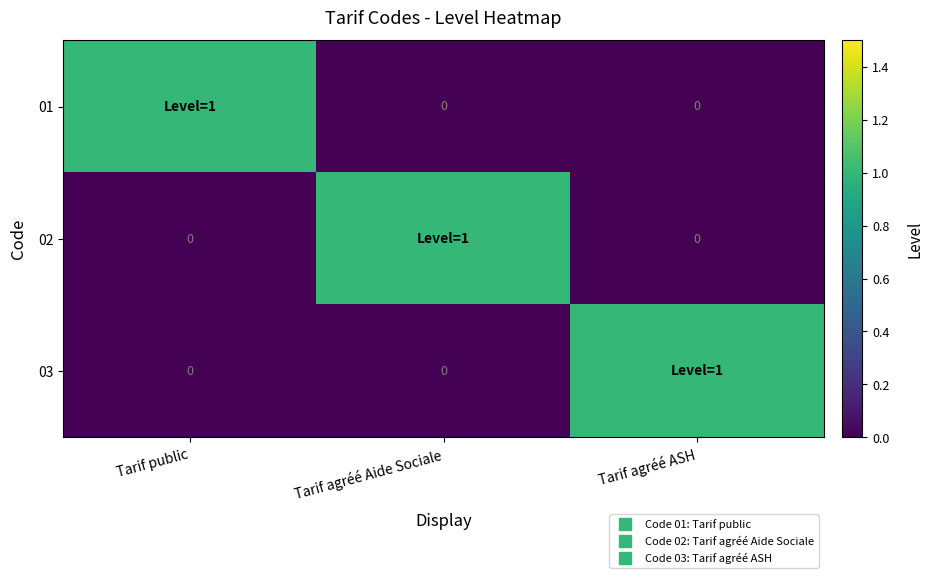

Rank the series by their maximum value, from highest to lowest.

01, 02, 03